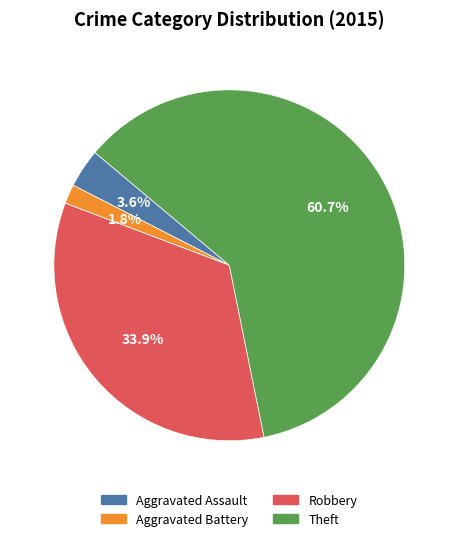

Is there a majority slice in this chart?

Yes